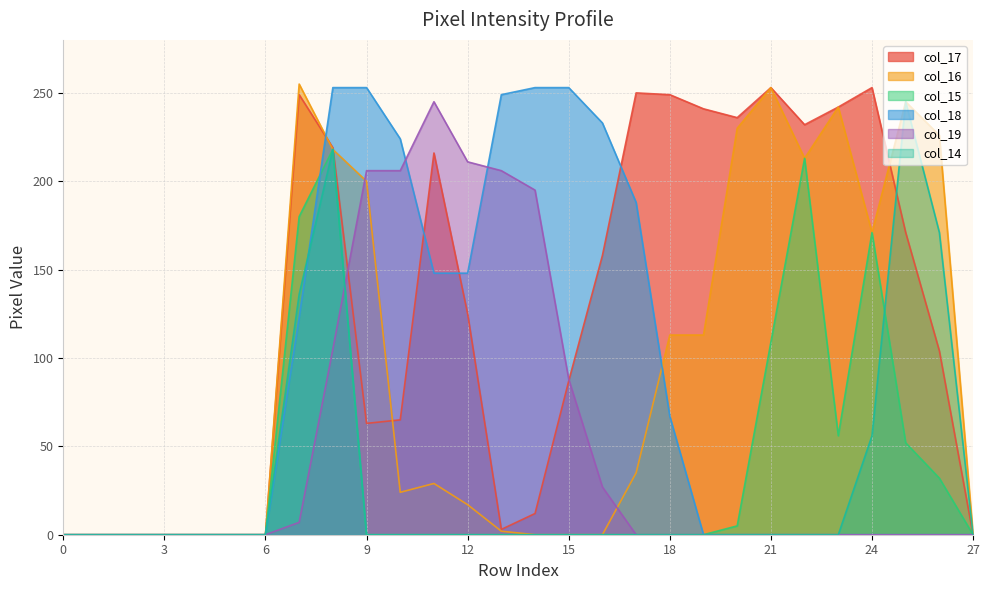

True or false: col_14 has a value of 0 at 27.

True